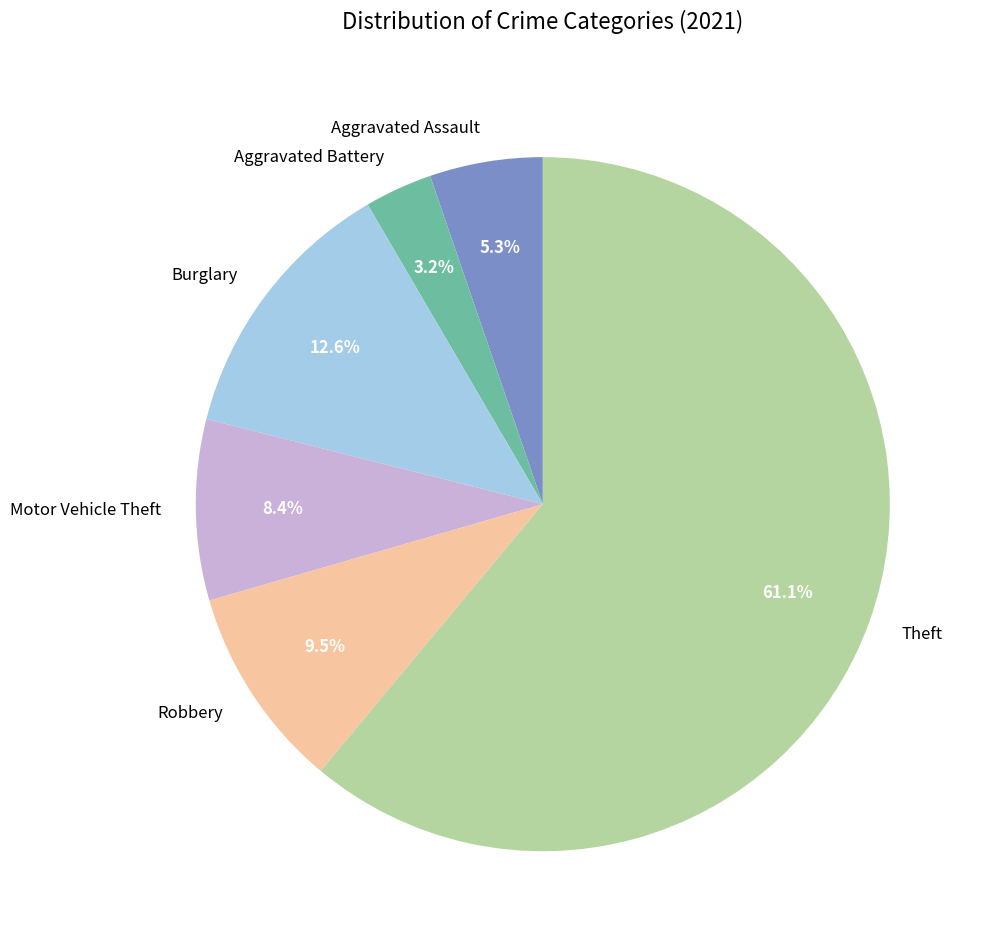

Is there a majority slice in this chart?

Yes